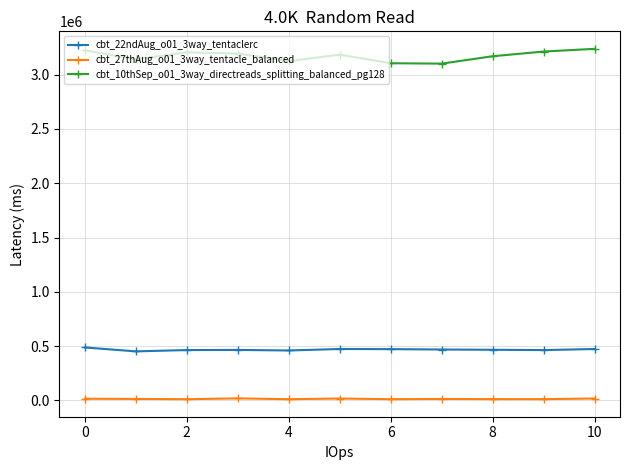

List the series in order of their peak value, highest first.

cbt_10thSep_o01_3way_directreads_splitting_balanced_pg128, cbt_22ndAug_o01_3way_tentaclerc, cbt_27thAug_o01_3way_tentacle_balanced